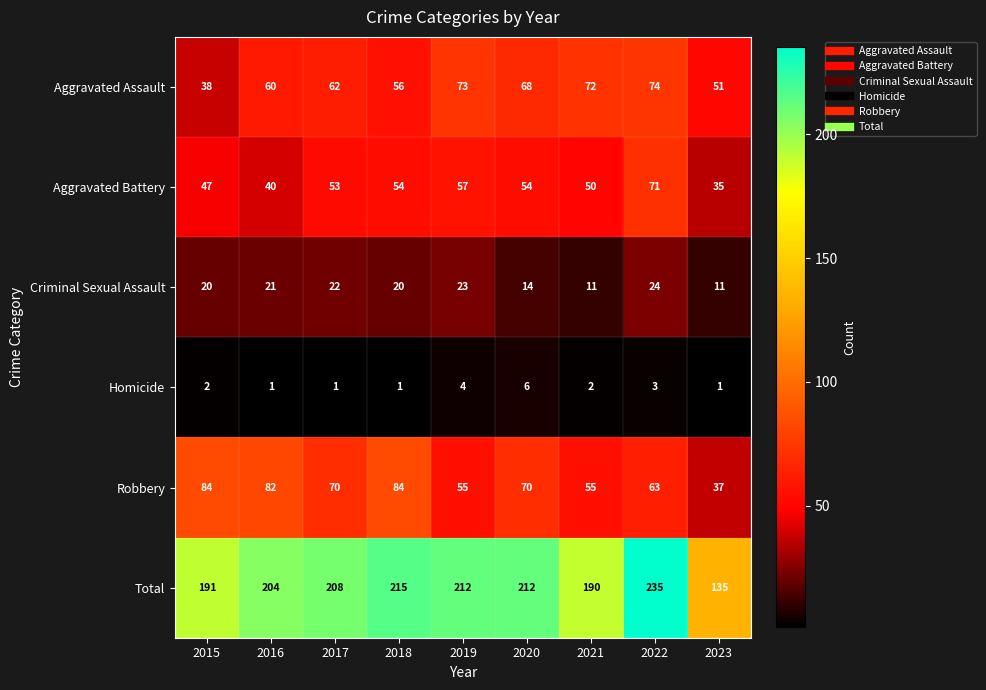

At which category is the sum across all series the highest?

2022